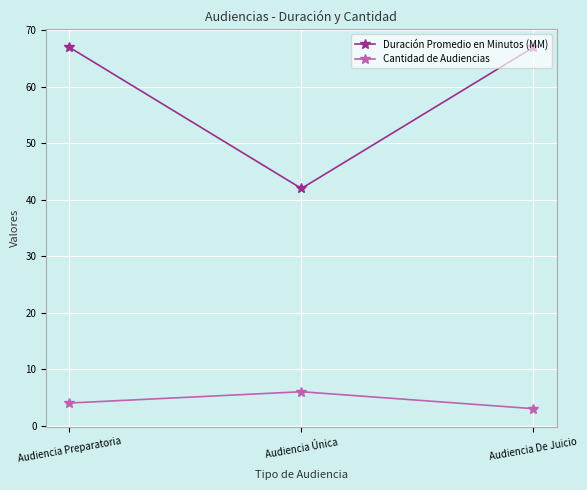

At how many categories does at least one series exceed 7?

3